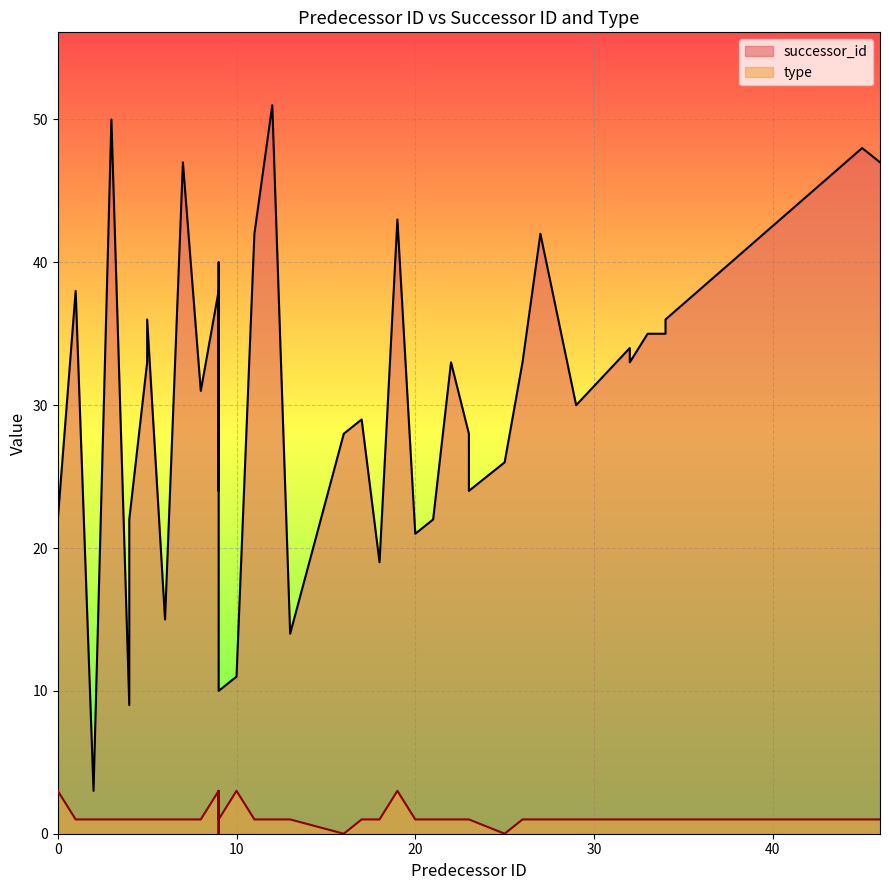

Which series has the largest range (max minus min)?

successor_id